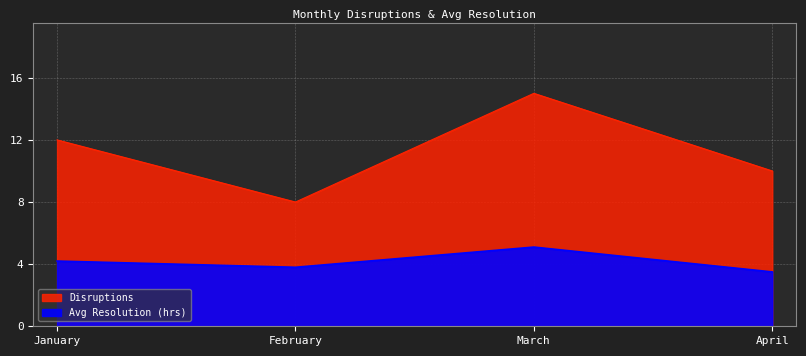

What is the sum of all Disruptions values?

45.0